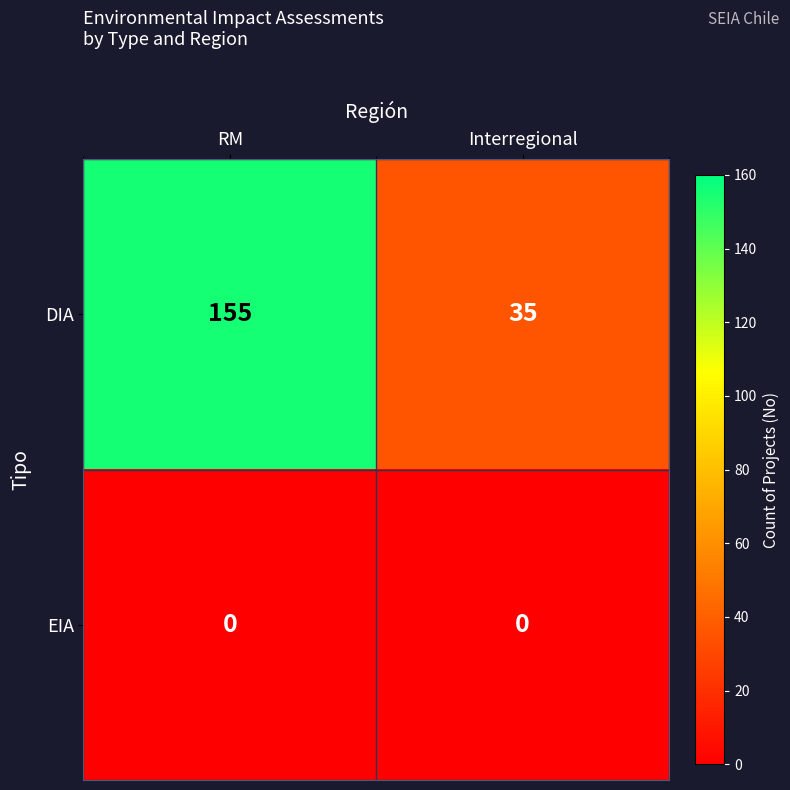

What is the difference between the maximum and minimum values in the DIA series?

120